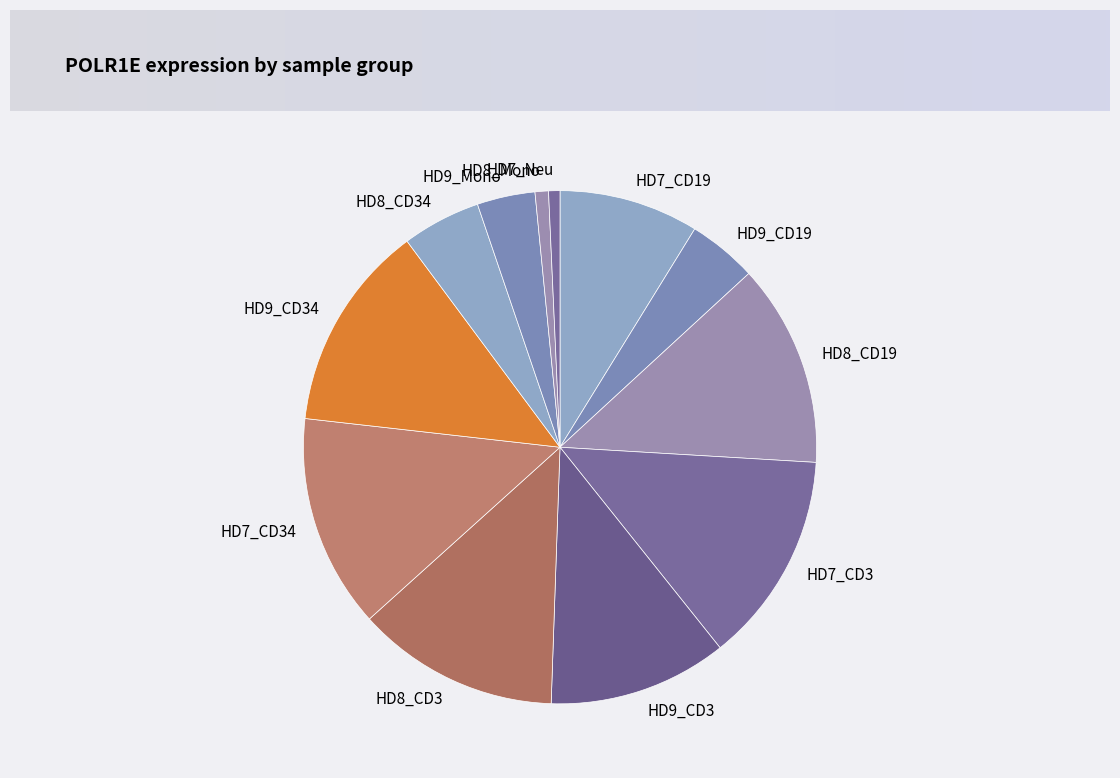

Between HD7_CD34 and HD9_CD19, which is larger?

HD7_CD34